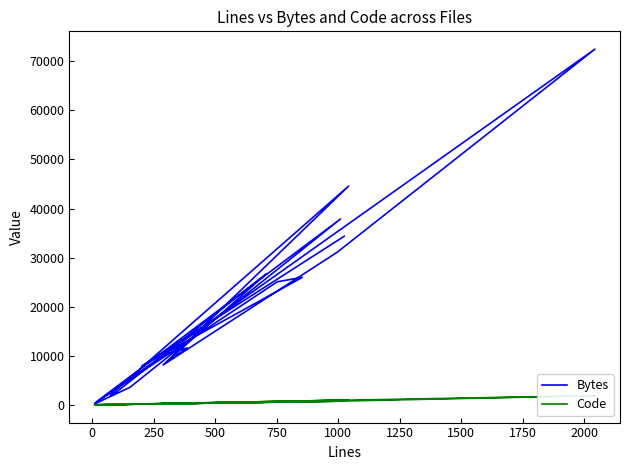

True or false: Bytes has a value of 19185 at 1000.

False